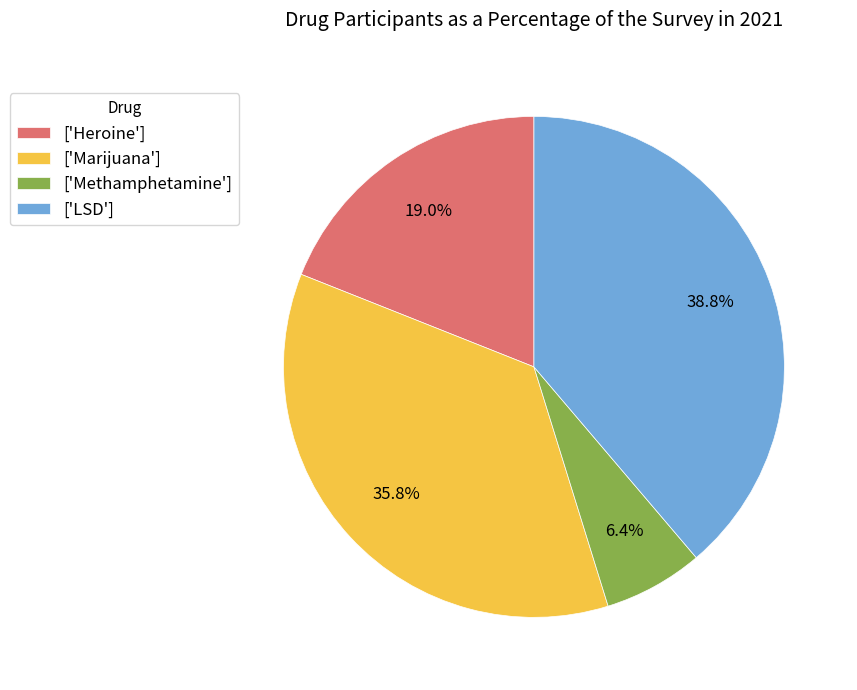

Which slice is the largest?

['LSD']